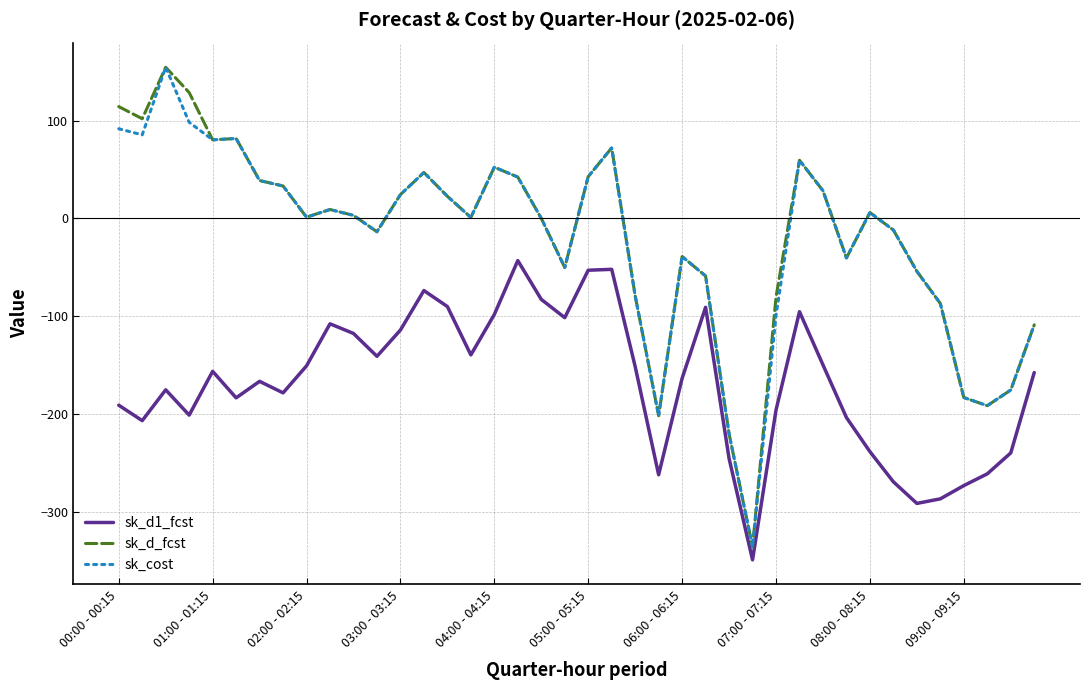

True or false: sk_d_fcst and sk_d1_fcst cross at least once.

False